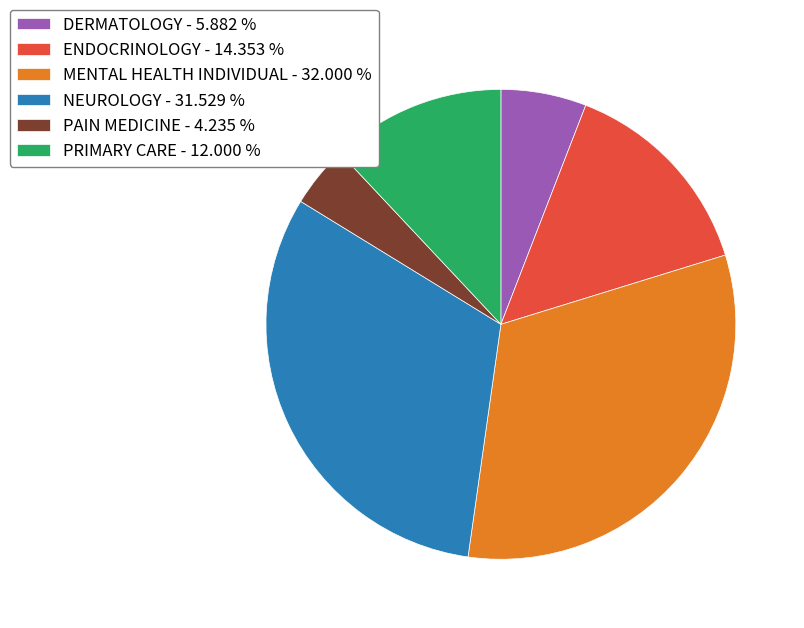

Combined, do NEUROLOGY - 31.529 % and PRIMARY CARE - 12.000 % account for over 50%?

No